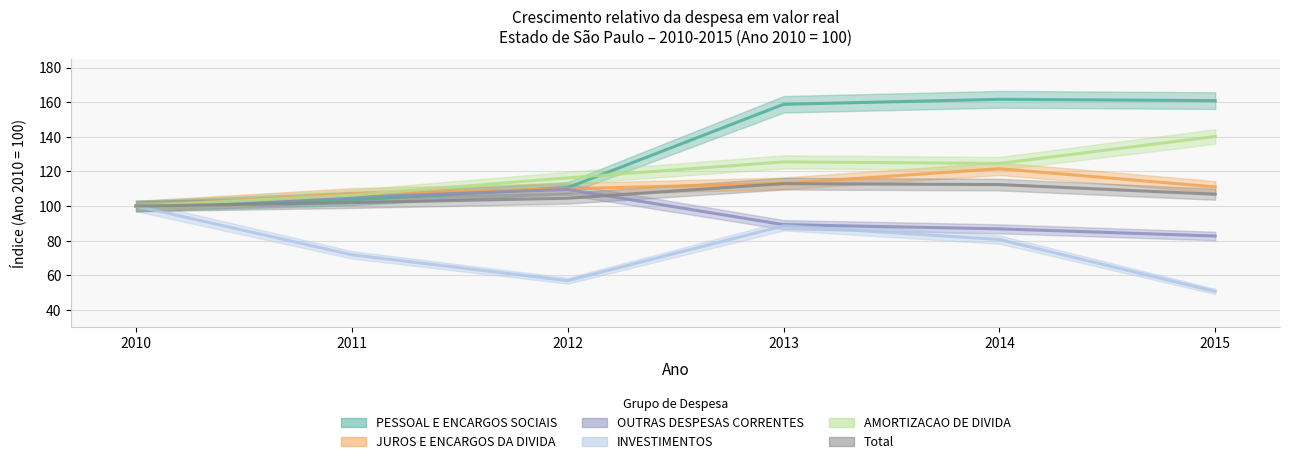

True or false: OUTRAS DESPESAS CORRENTES and JUROS E ENCARGOS DA DIVIDA cross at least once.

False